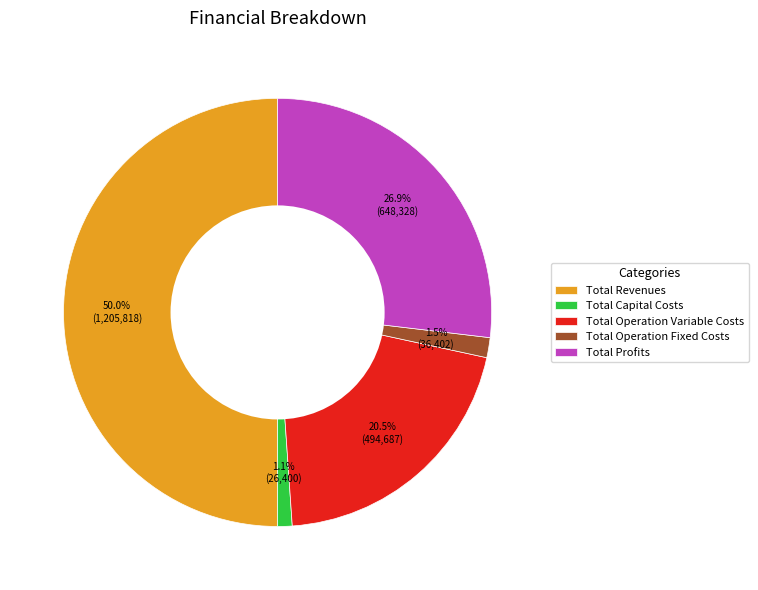

Between Total Profits and Total Capital Costs, which is larger?

Total Profits